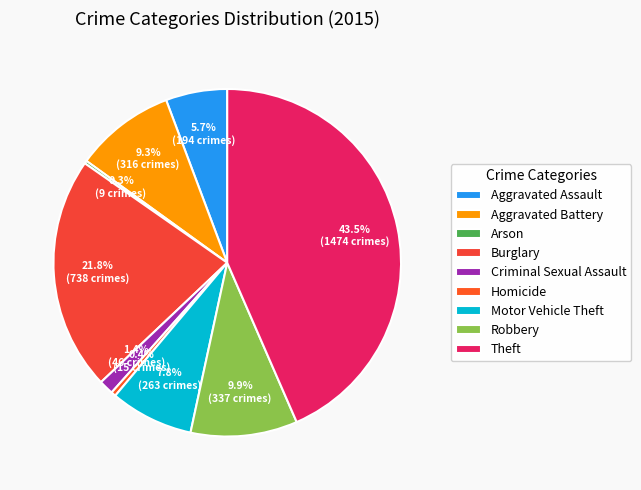

Which slice is the smallest?

Arson